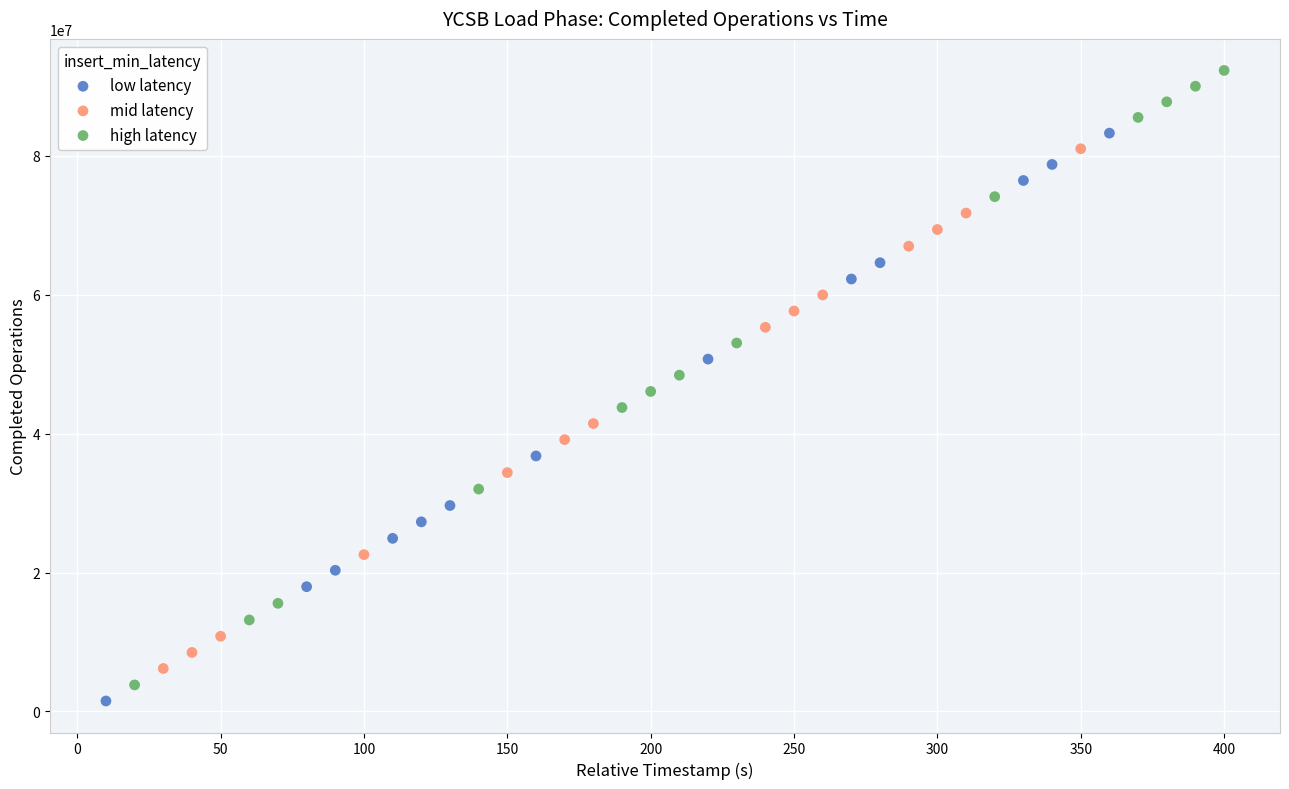

Which series reaches the maximum Y coordinate?

high latency